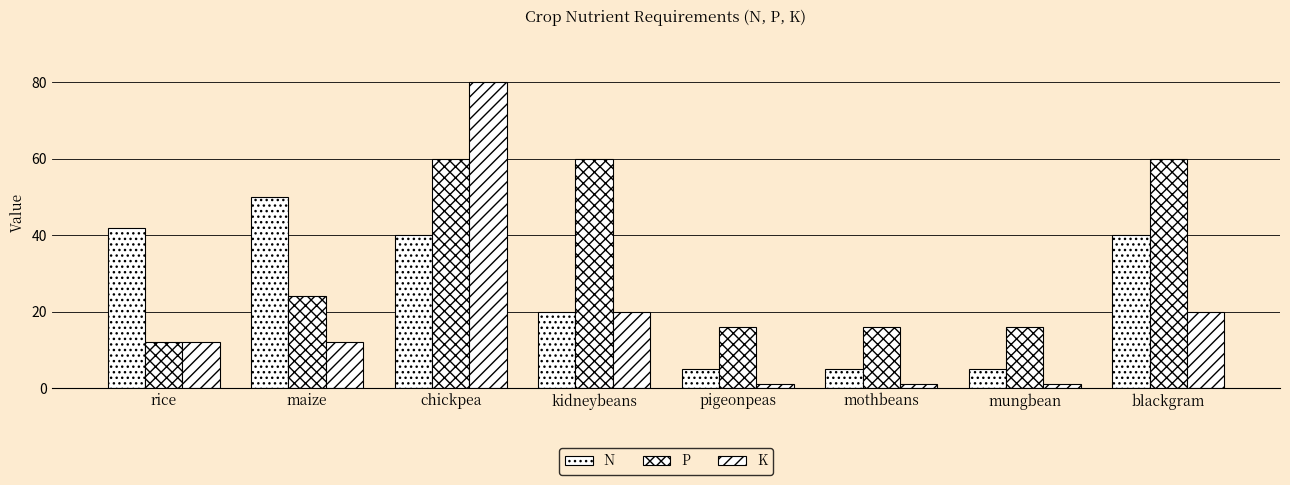

What is the label of the 2nd bar from the left?

maize